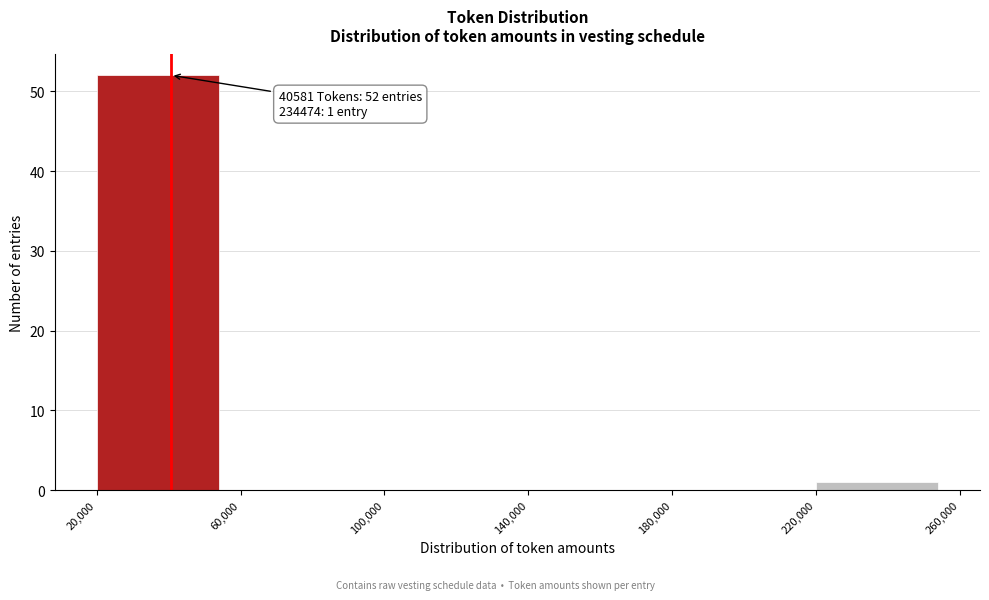

Over which range of the x-axis is the bar tallest?

20,000 to 60,000